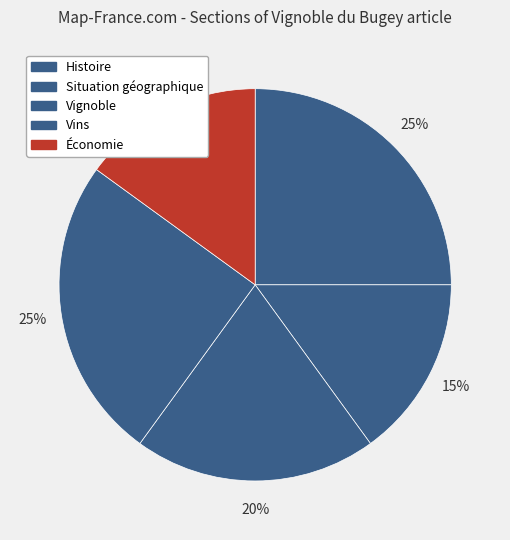

How many segments does this pie chart have?

5